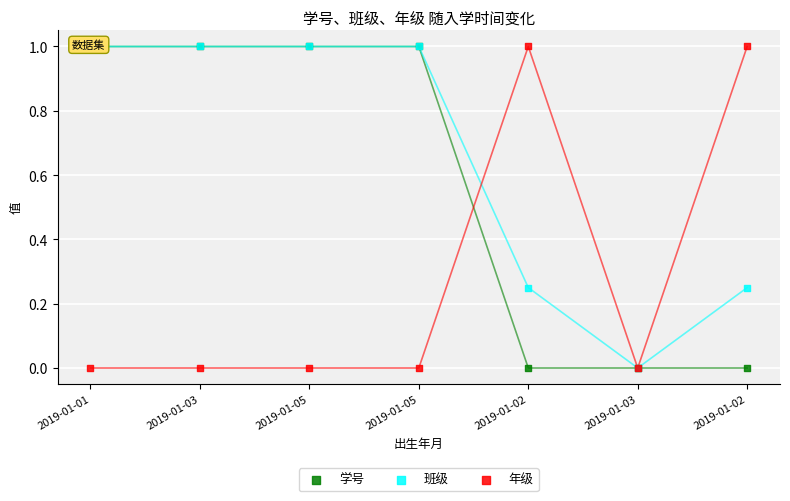

Which series contains the lowest Y value?

学号